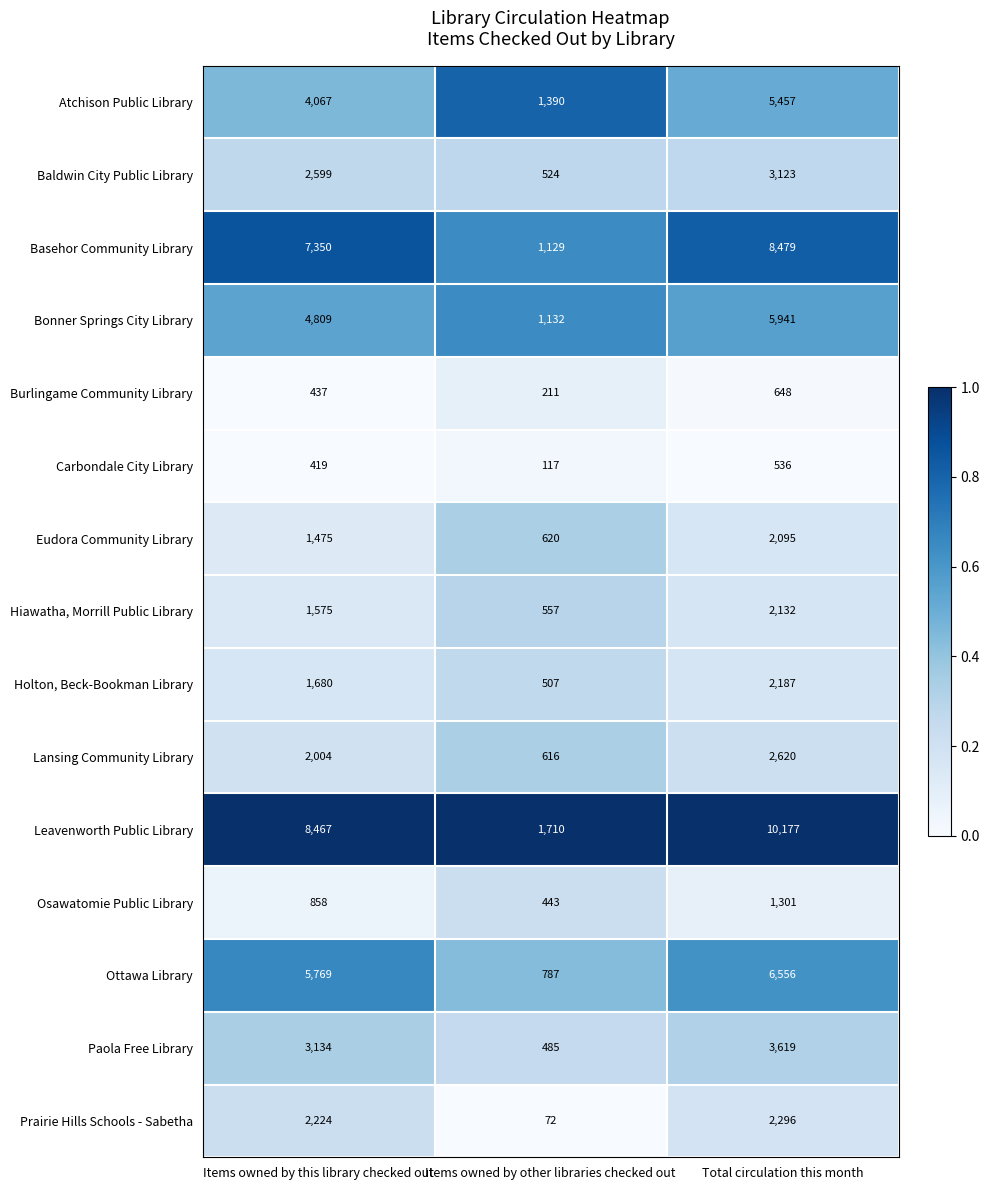

What is the difference between the maximum and minimum values in the Basehor Community Library series?

7350